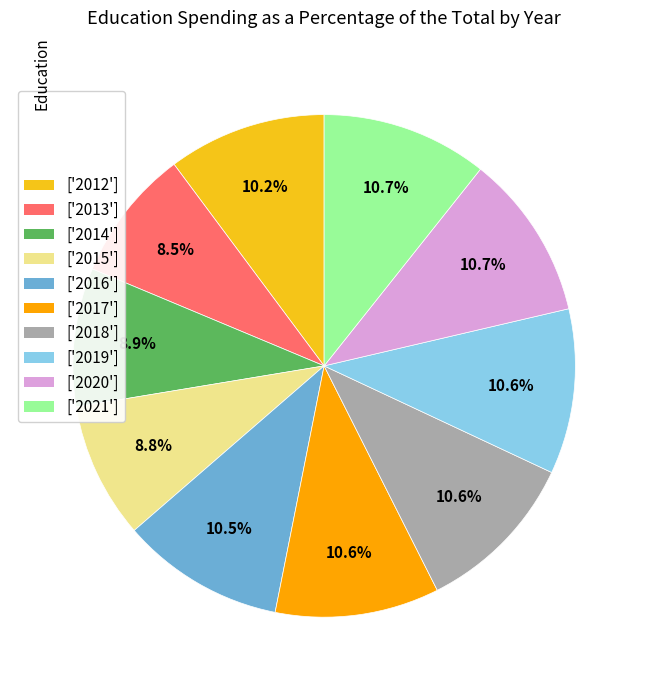

Does ['2014'] account for over 50% of the chart?

No